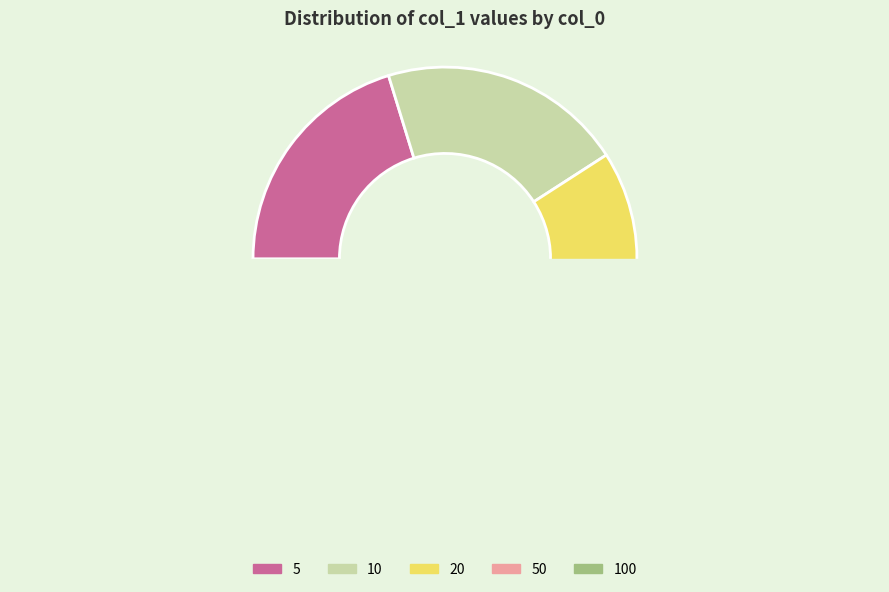

How many segments does this pie chart have?

5